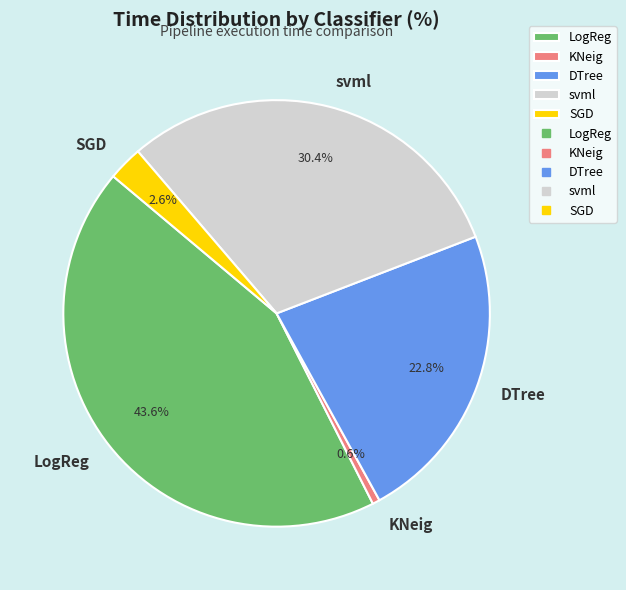

How many segments does this pie chart have?

5